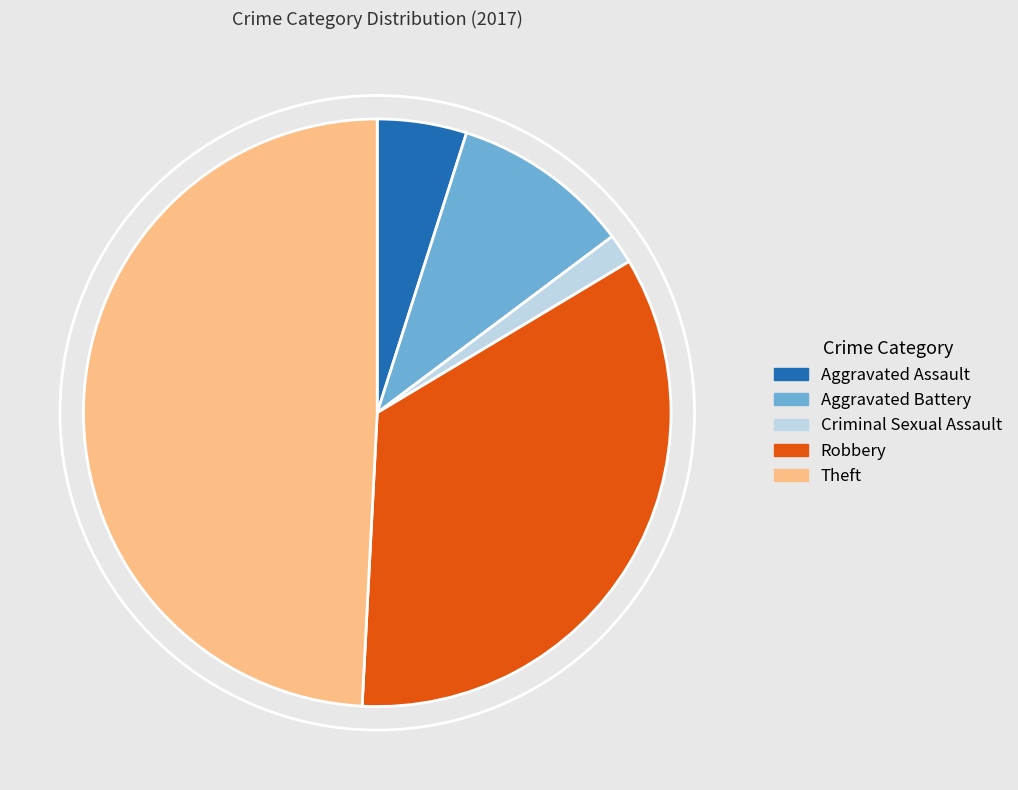

True or false: Aggravated Battery accounts for 1% of the total.

False